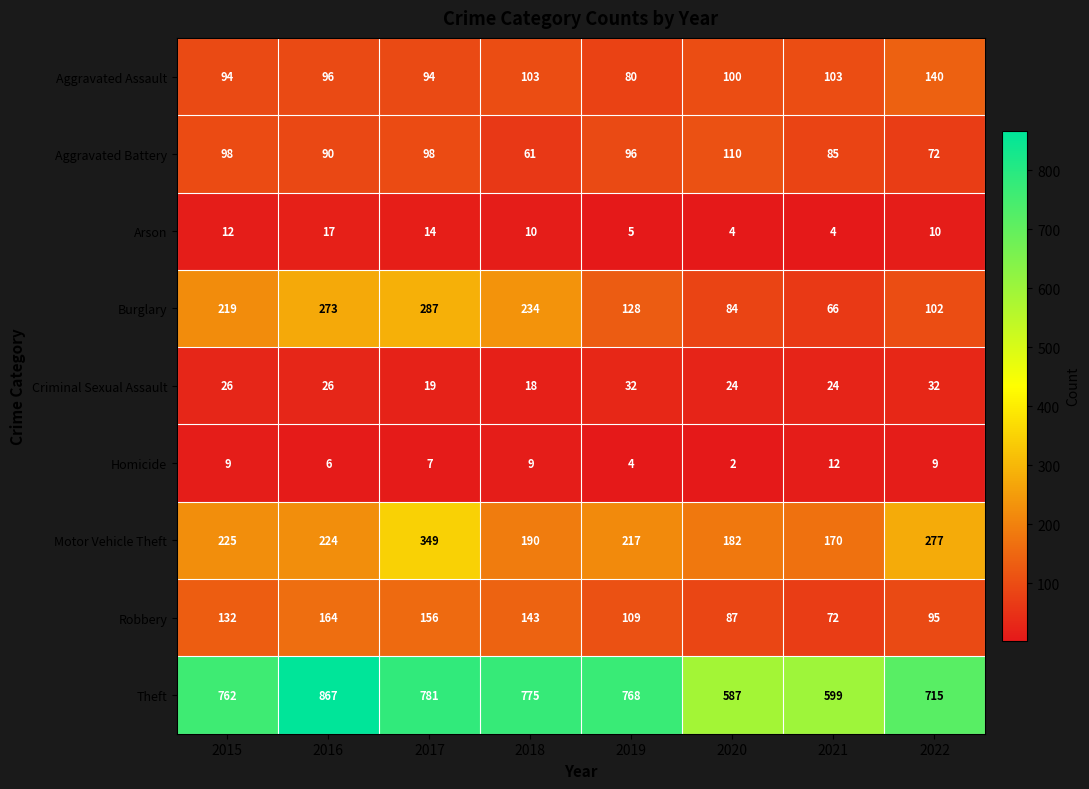

At which category is the sum across all series the highest?

2017